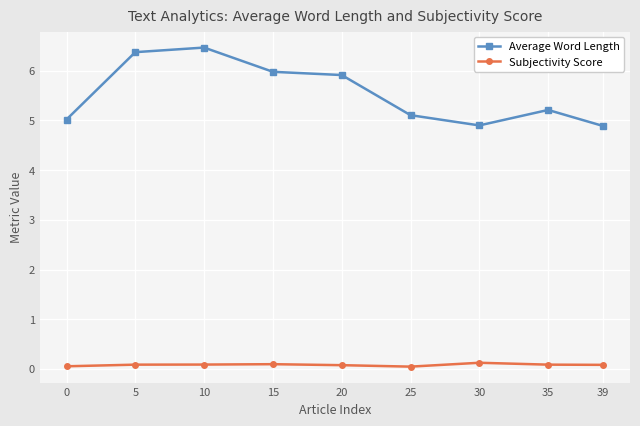

True or false: Subjectivity Score has a value of 0.0 at 25.

True